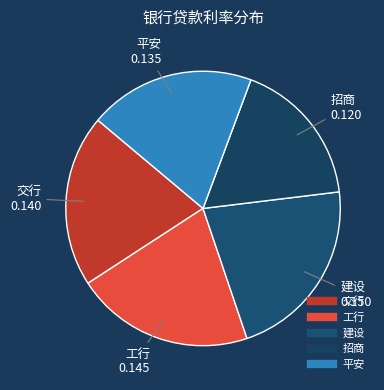

Do 平安 and 交行 together represent more than half of the pie?

No